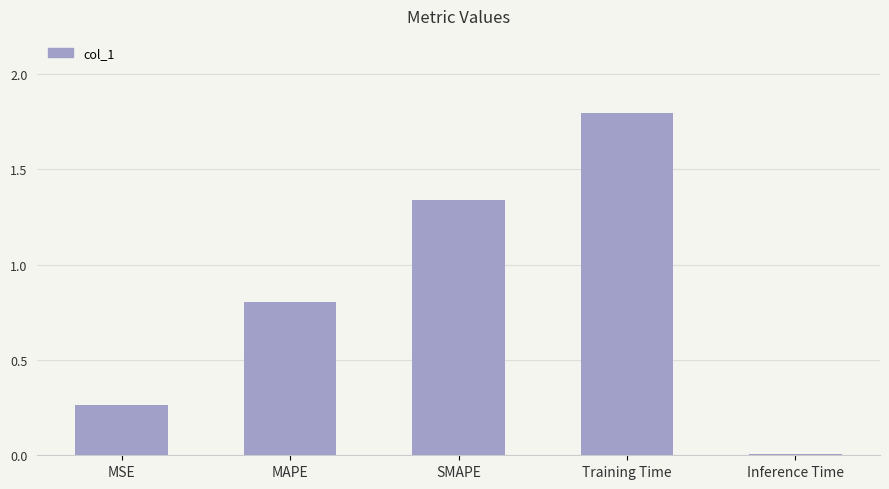

What is the label of the 5th bar from the left?

Inference Time